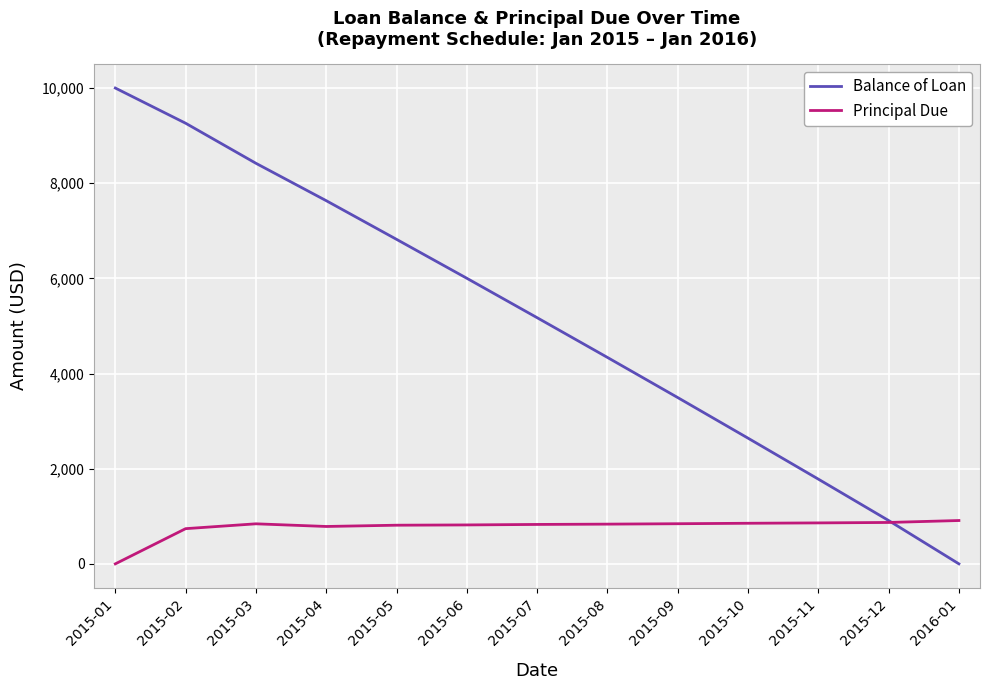

What is the average value of the Principal Due series?

769.2